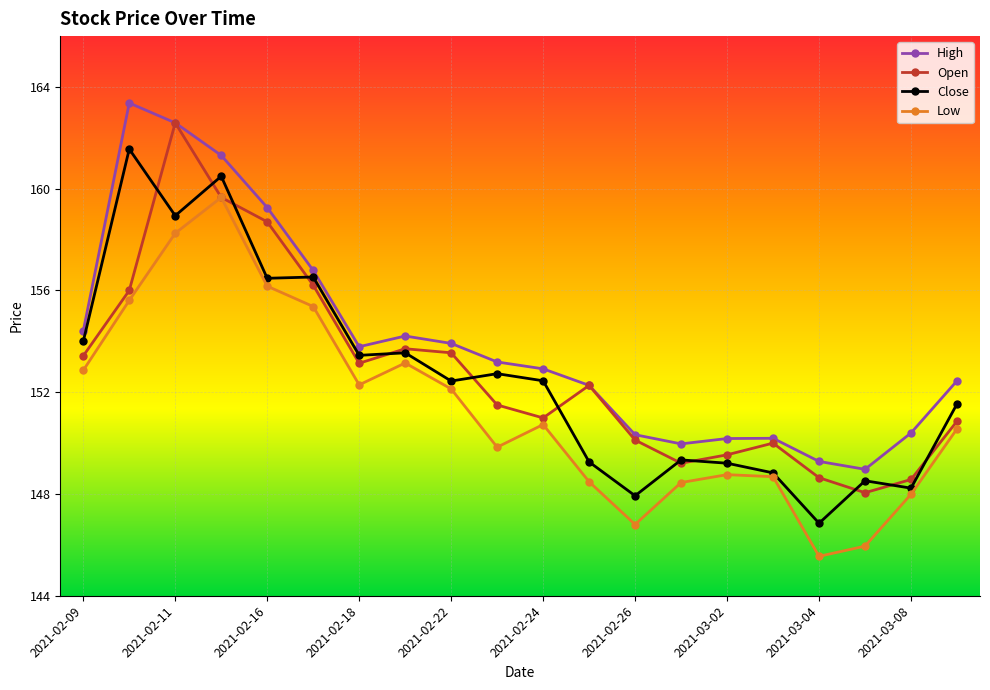

True or false: Open has more than 0 interior local peaks.

True